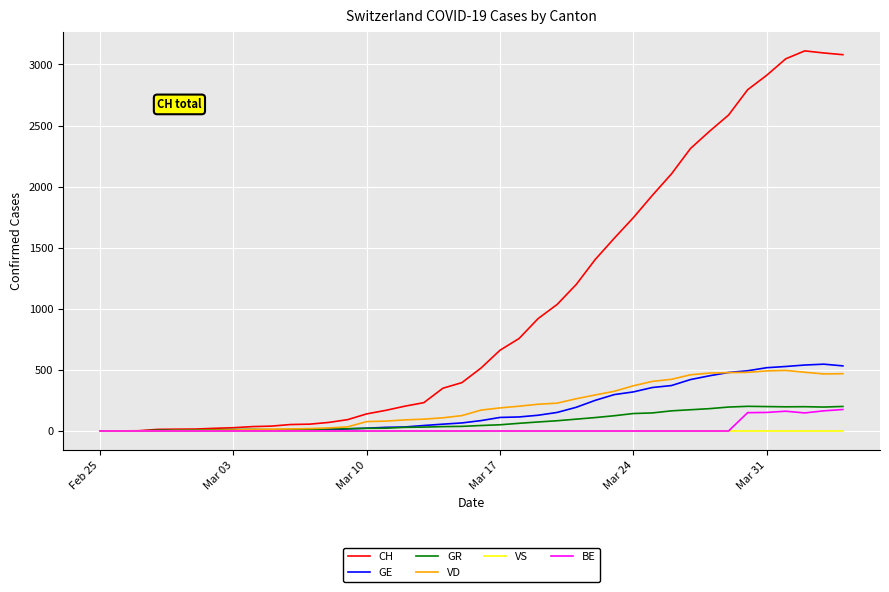

How many values in the VD series are below 171?

20